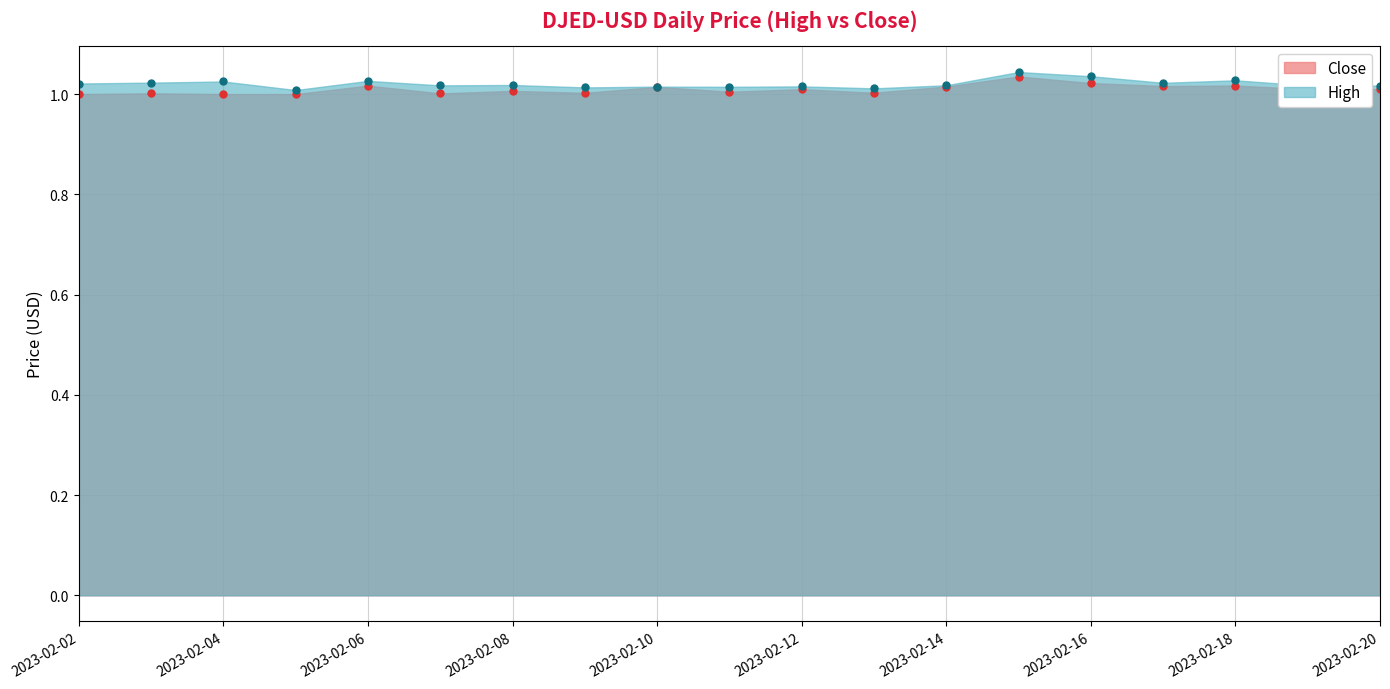

What is the average value of the High series?

1.0